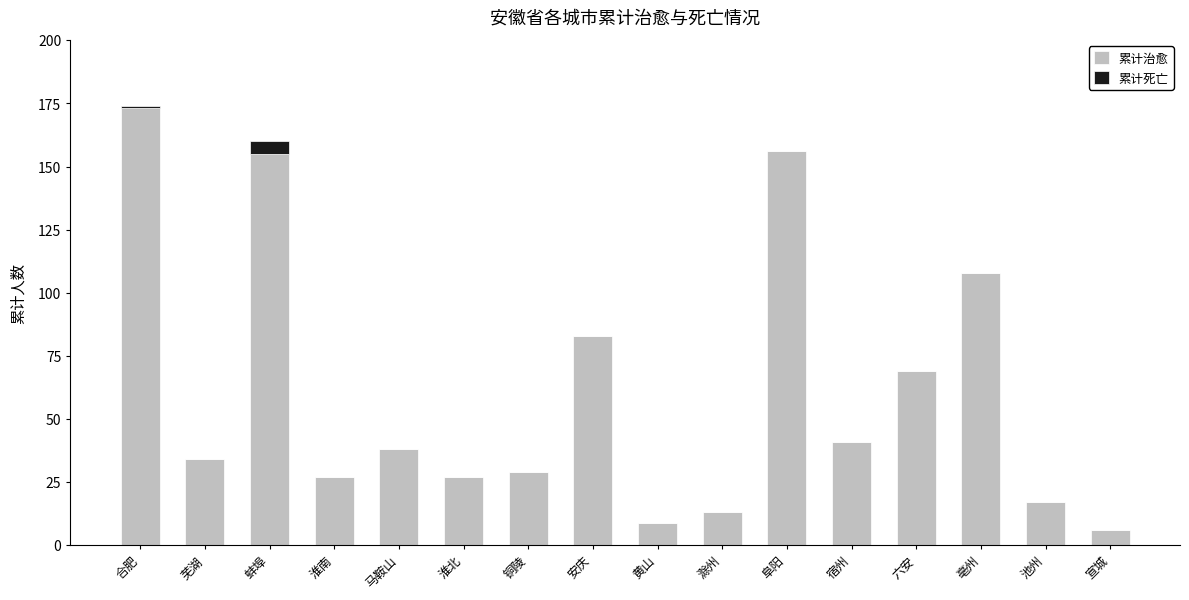

At which category is the sum across all series the highest?

合肥